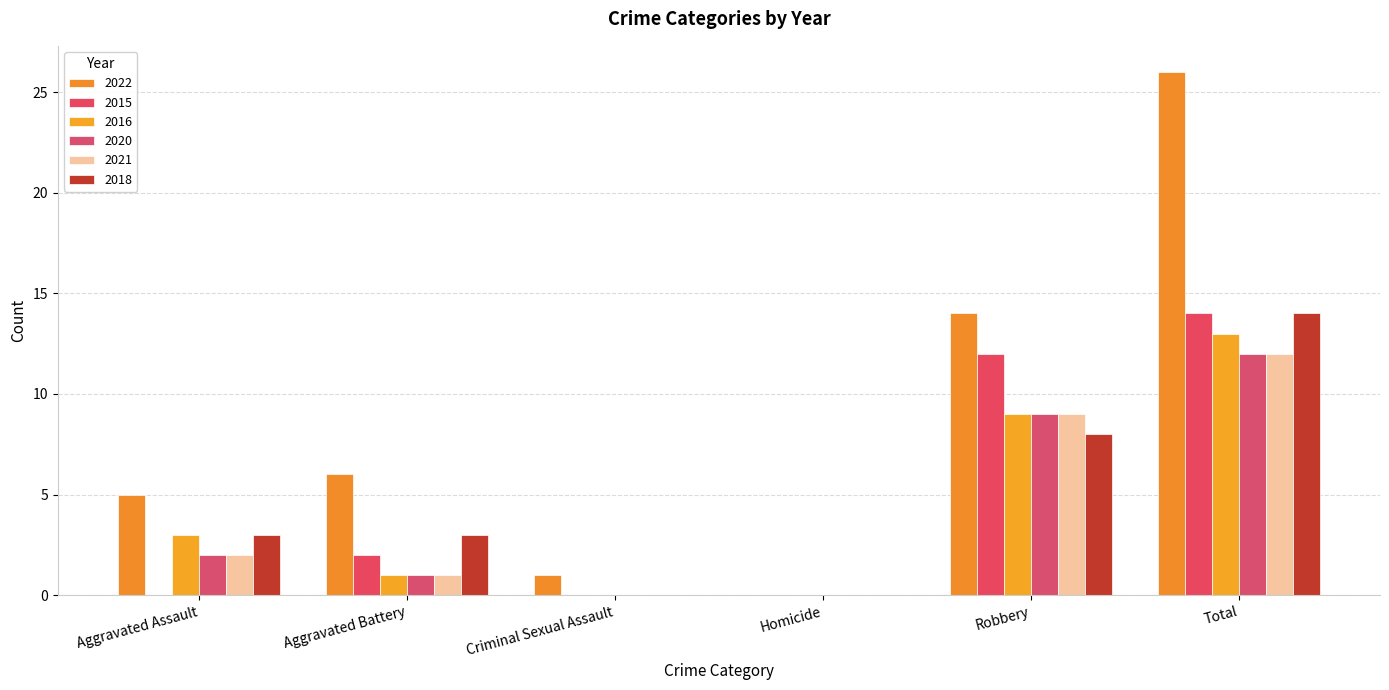

Are the bars horizontal?

No